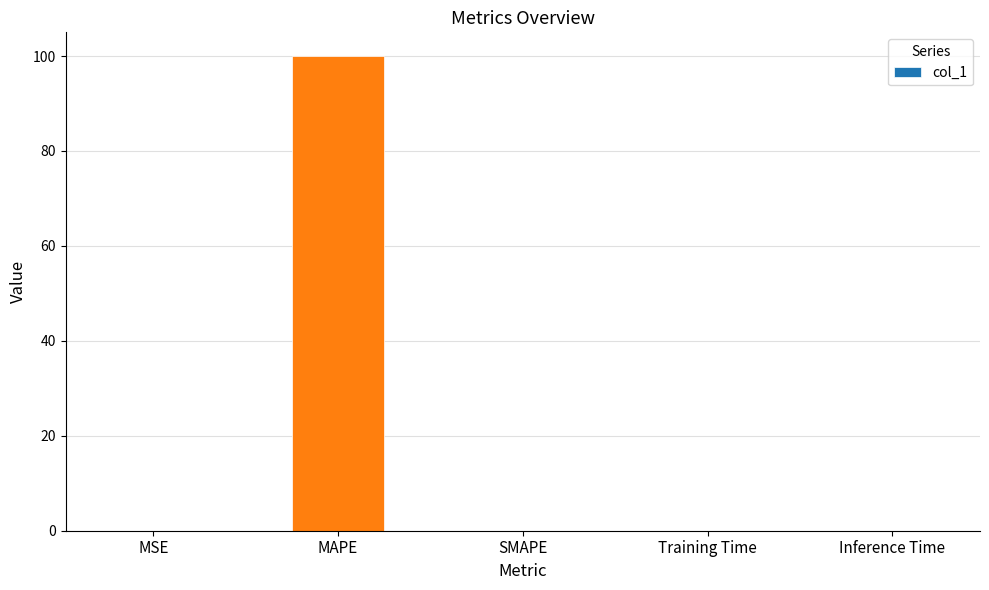

The chart shows a value of 135.5 at MAPE. True or false?

False